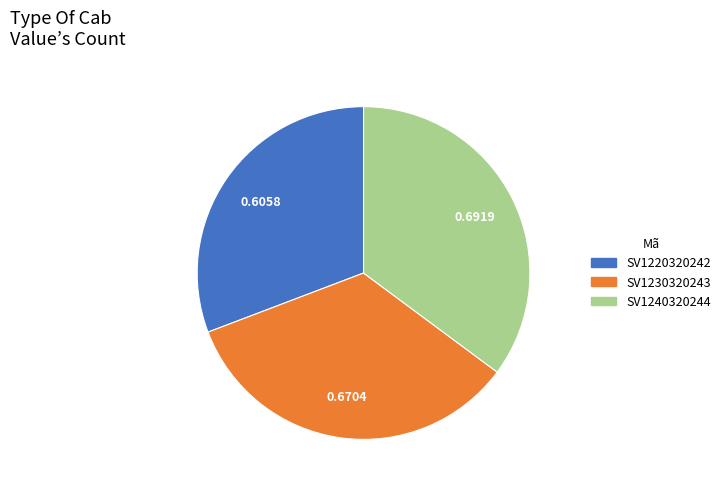

Combined, do SV1230320243 and SV1240320244 account for over 50%?

Yes